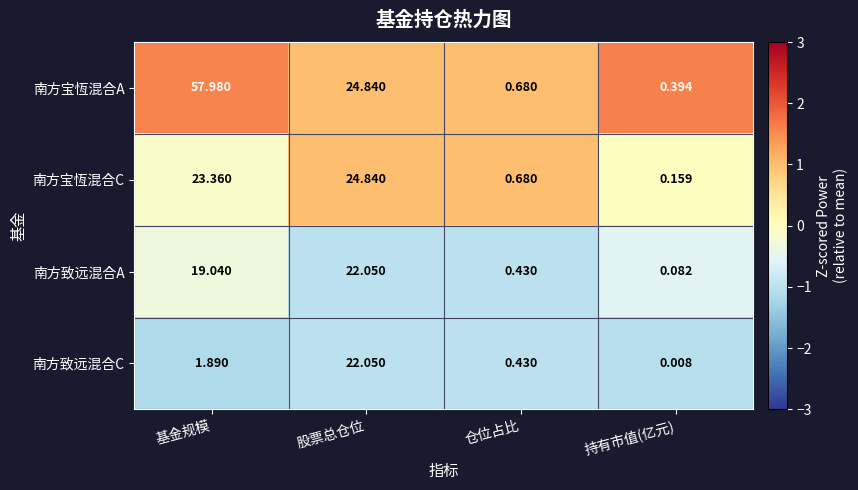

List the labels in order of 南方宝恆混合C value, largest first.

股票总仓位, 基金规模, 仓位占比, 持有市值(亿元)